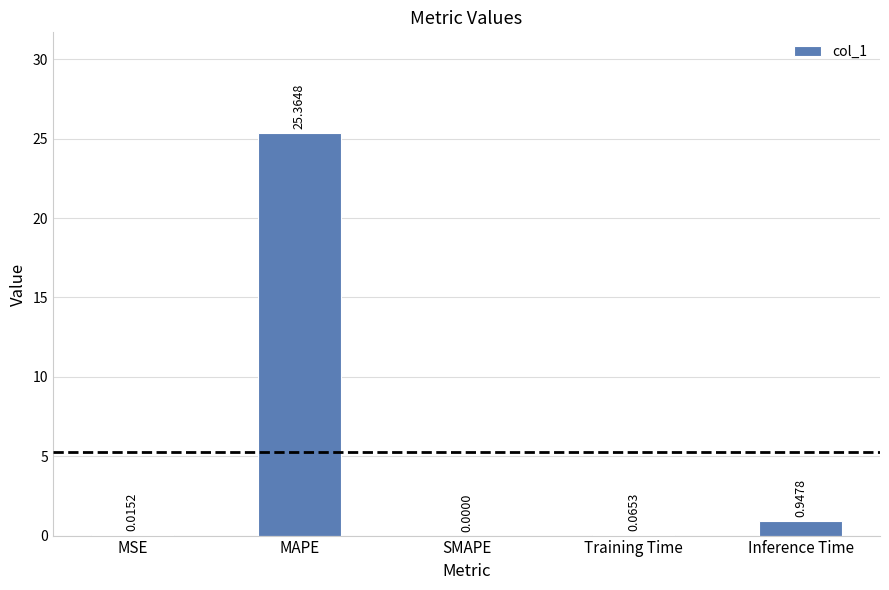

What is the change in value from SMAPE to Training Time?

+0.1